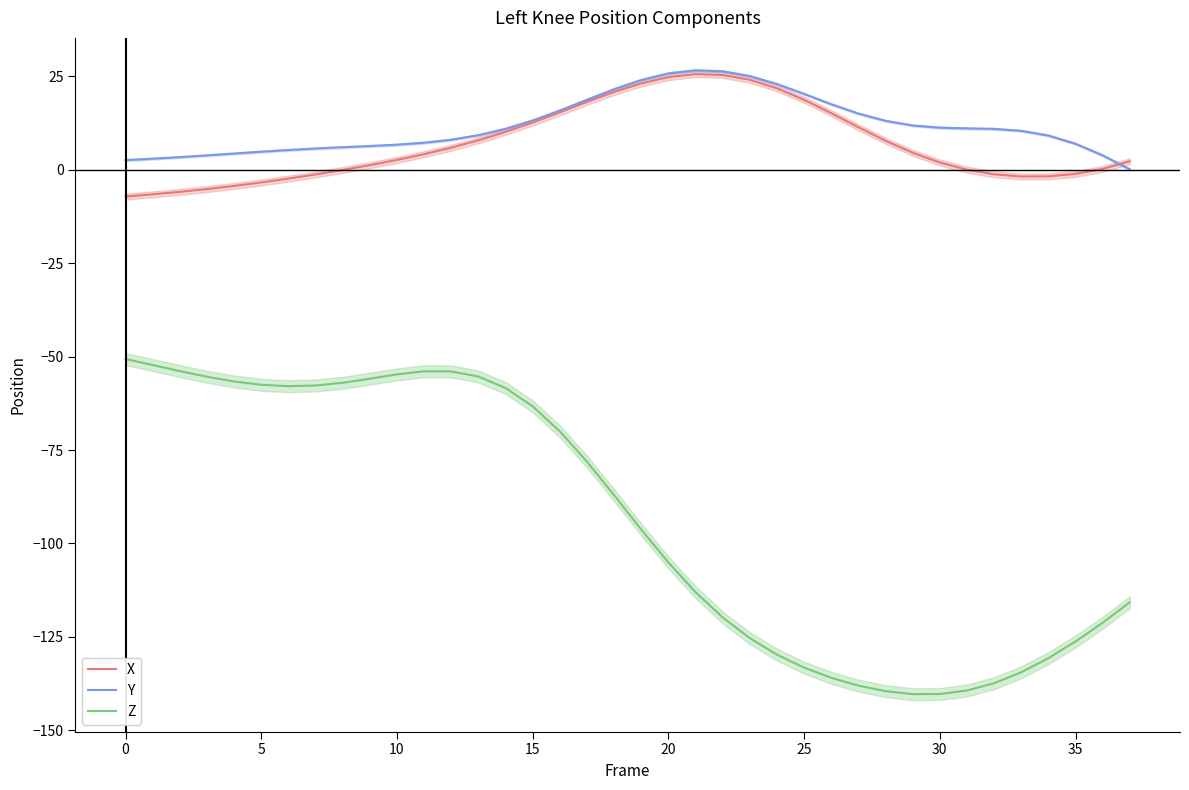

True or false: Z and X cross at least once.

False